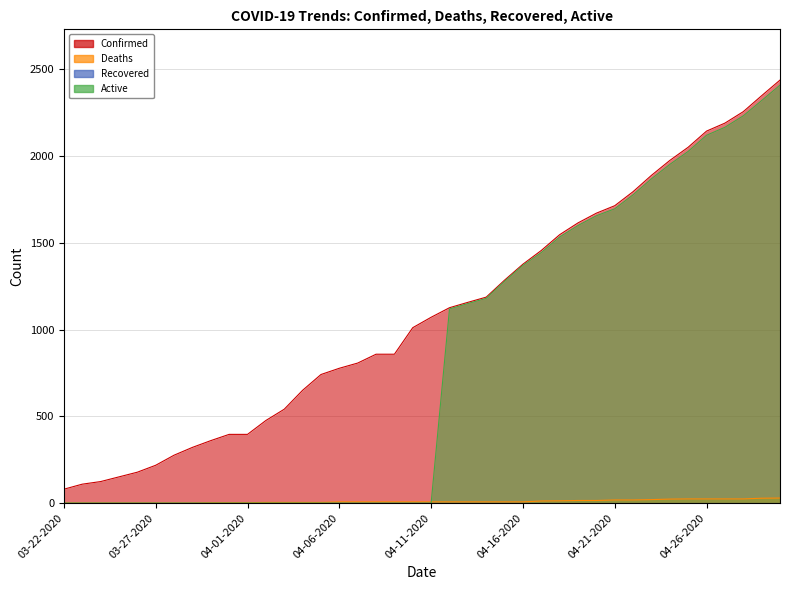

What position from the right is 04-23-2020?

8